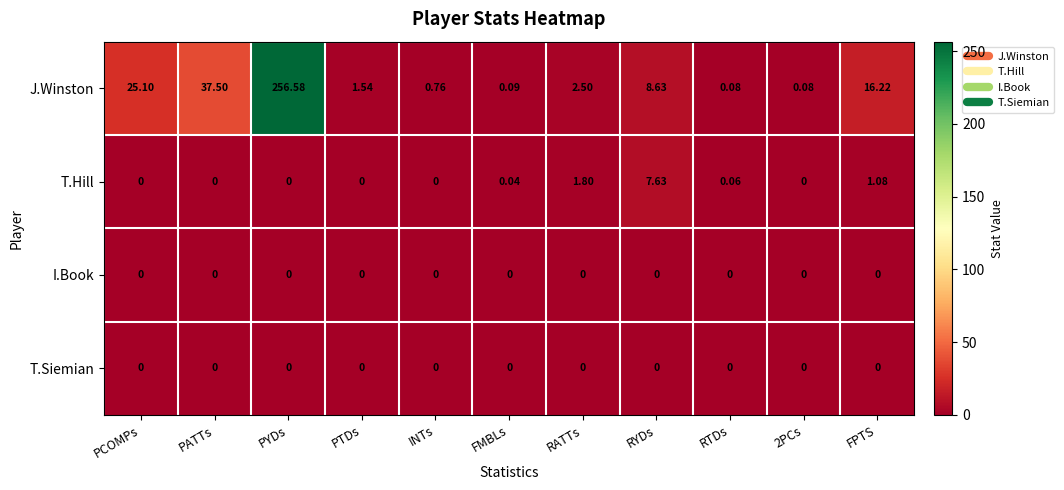

At which label is J.Winston closest to 128?

PATTs